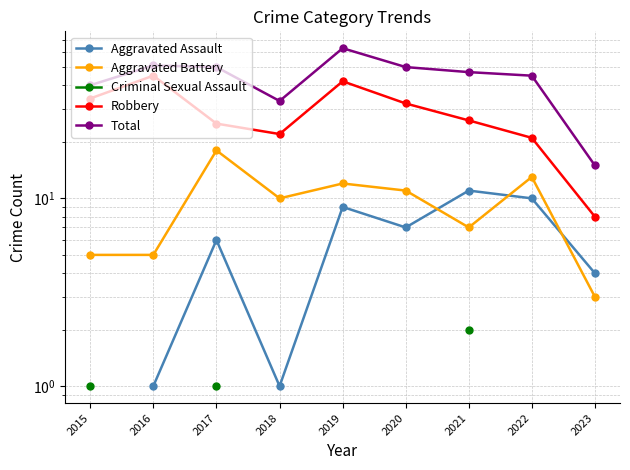

Rank the categories by Robbery value from highest to lowest.

2016, 2019, 2015, 2020, 2021, 2017, 2018, 2022, 2023